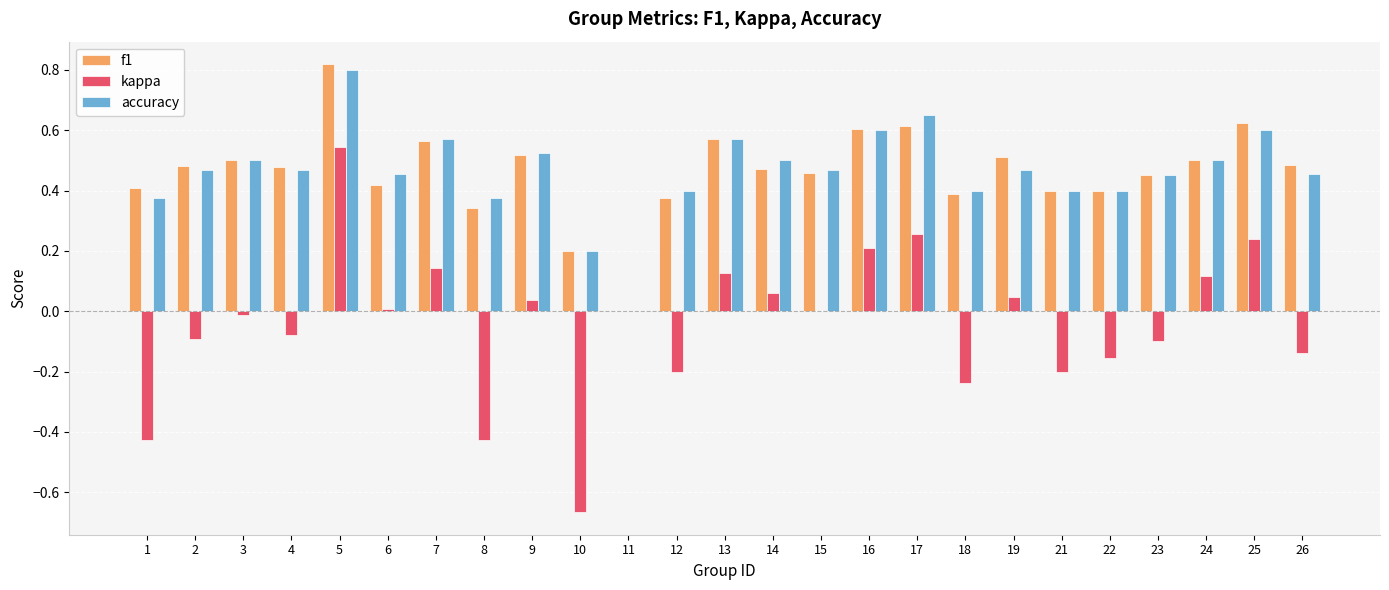

What is the sum of the accuracy values at 17 and 19?

1.1